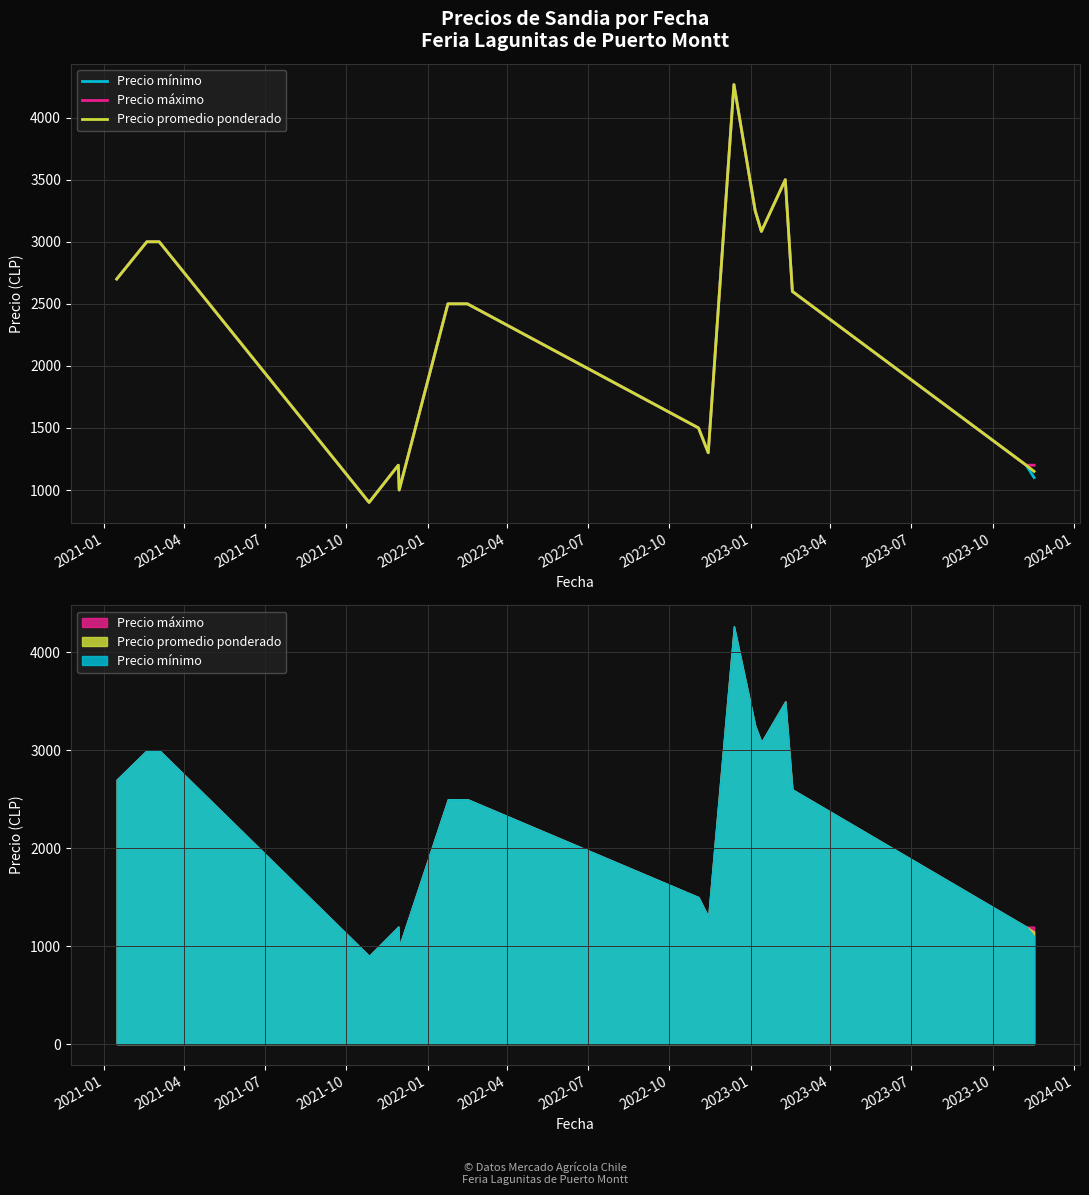

True or false: Precio mínimo and Precio máximo intersect in this chart.

False